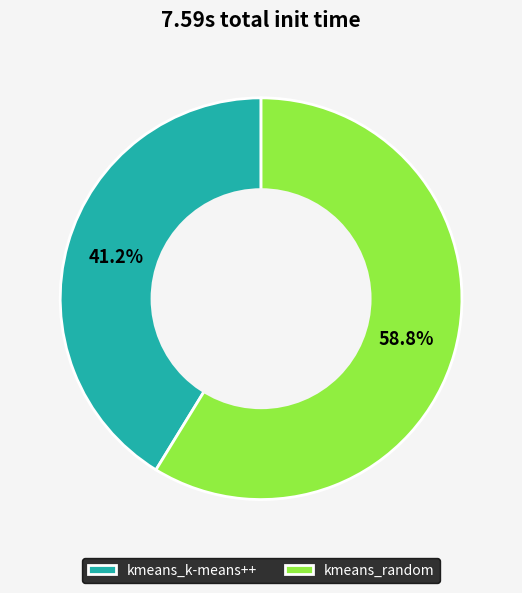

Is kmeans_k-means++ the majority of the pie?

No